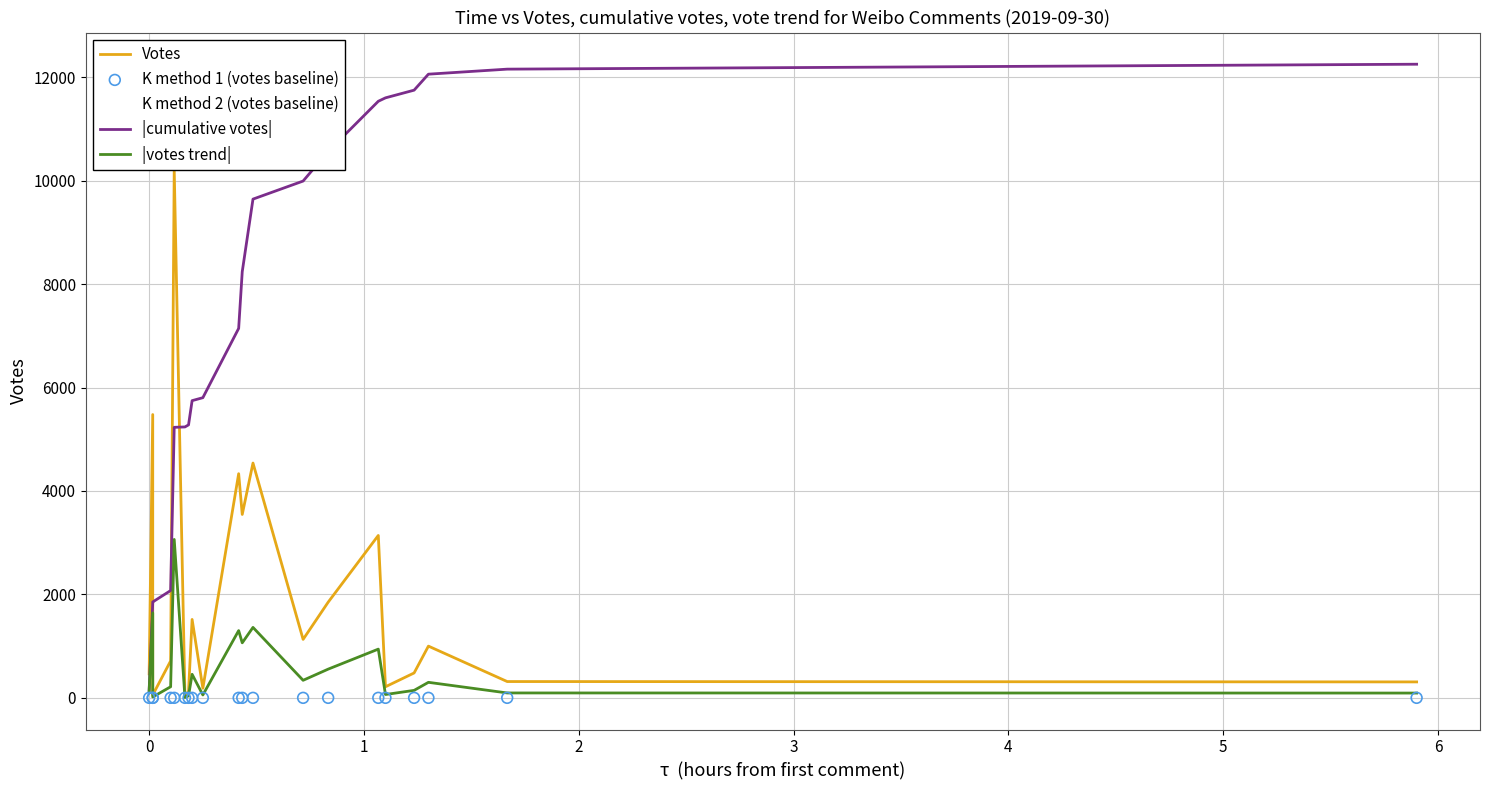

Which series reaches the minimum Y coordinate?

K method 1 (votes baseline)